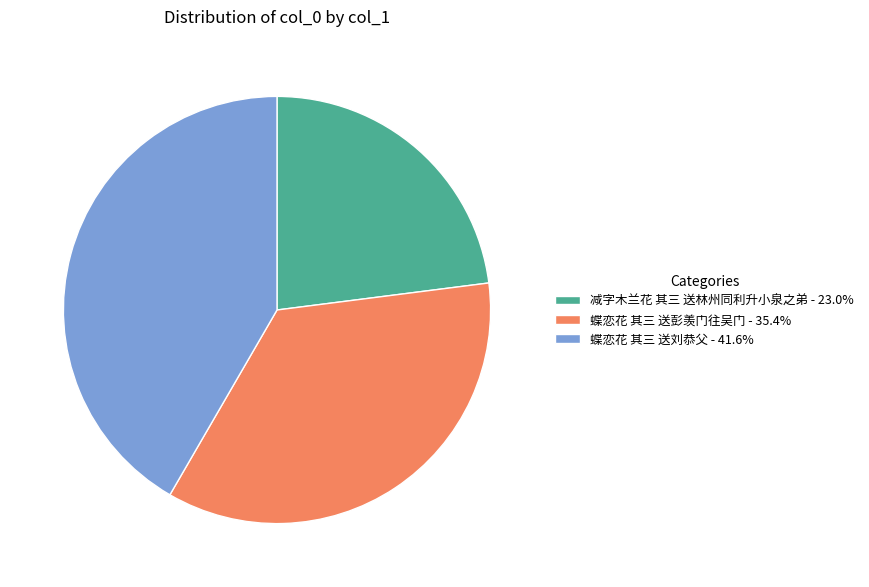

Combined, do 减字木兰花 其三 送林州同利升小泉之弟 - 23.0% and 蝶恋花 其三 送彭羡门往吴门 - 35.4% account for over 50%?

Yes